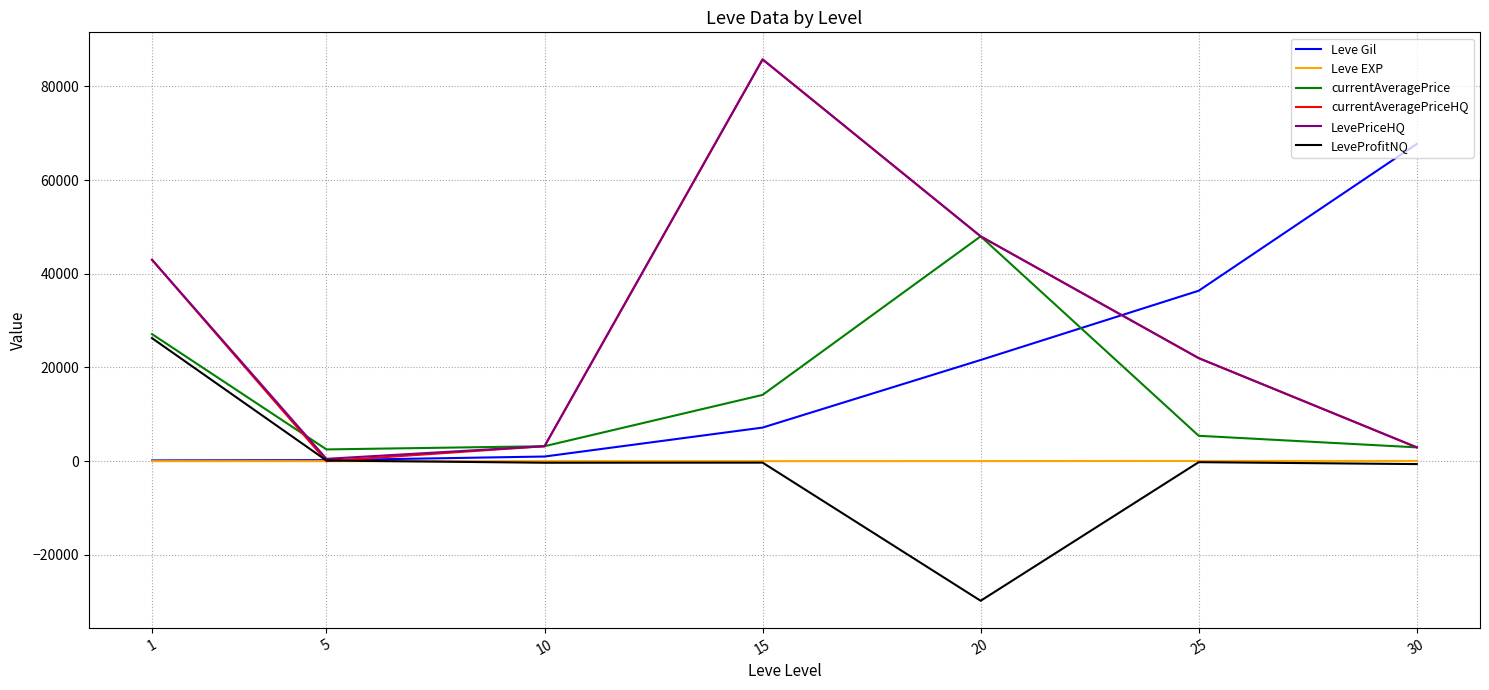

How many series are shown in this chart?

6